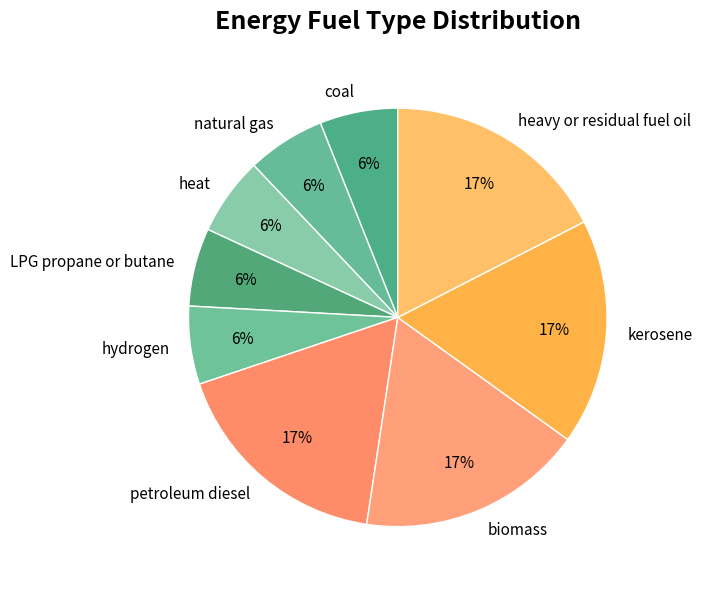

Combined, do natural gas and LPG propane or butane account for over 50%?

No